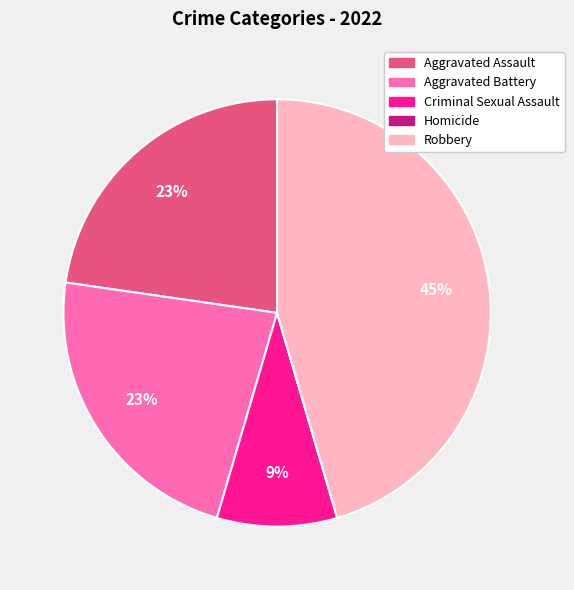

Does Robbery represent more than half of the total?

No